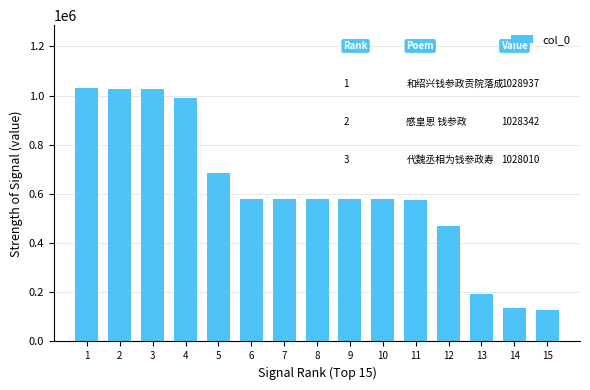

What is the ratio of the value at 12 to the value at 5?

0.7